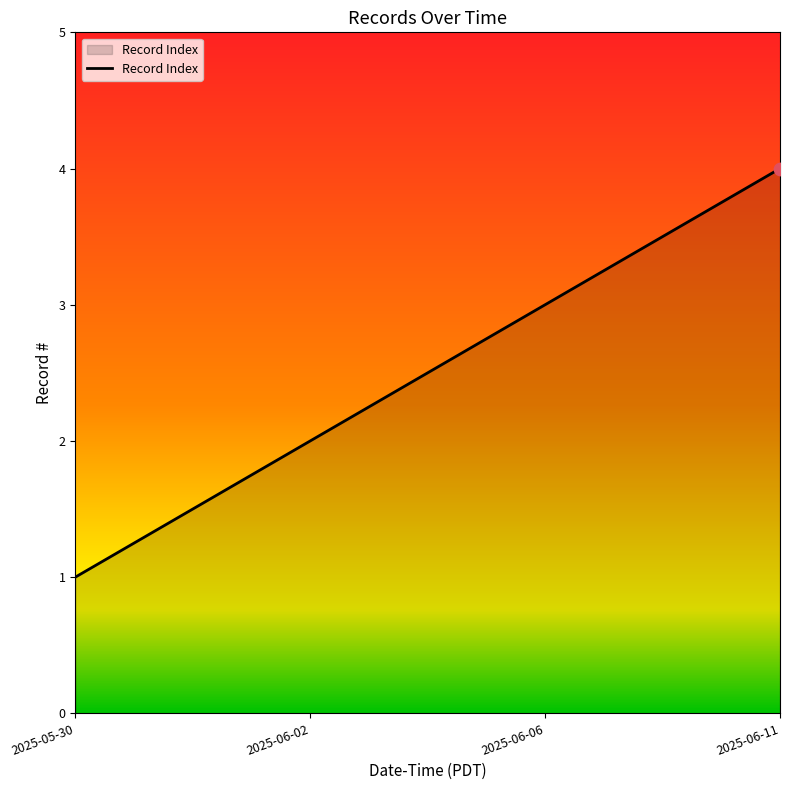

What is the change in value from 2025-05-30 to 2025-06-11?

+3